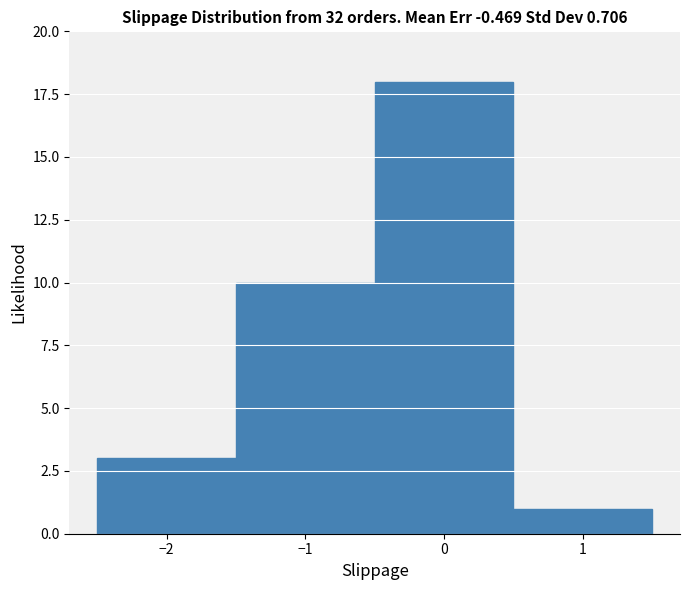

What is the height of the bar covering 0.5 to 1.5 on the x-axis? The values are not printed on the chart, so give them approximately, as read against the axis.

1